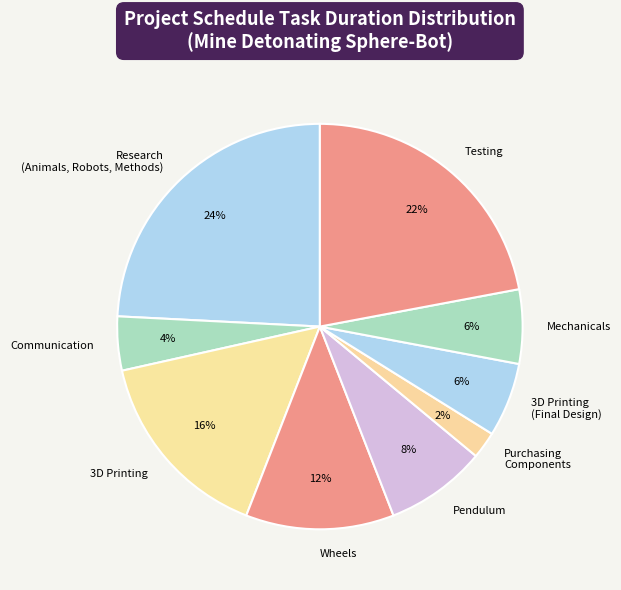

True or false: Purchasing Components accounts for 2% of the total.

True